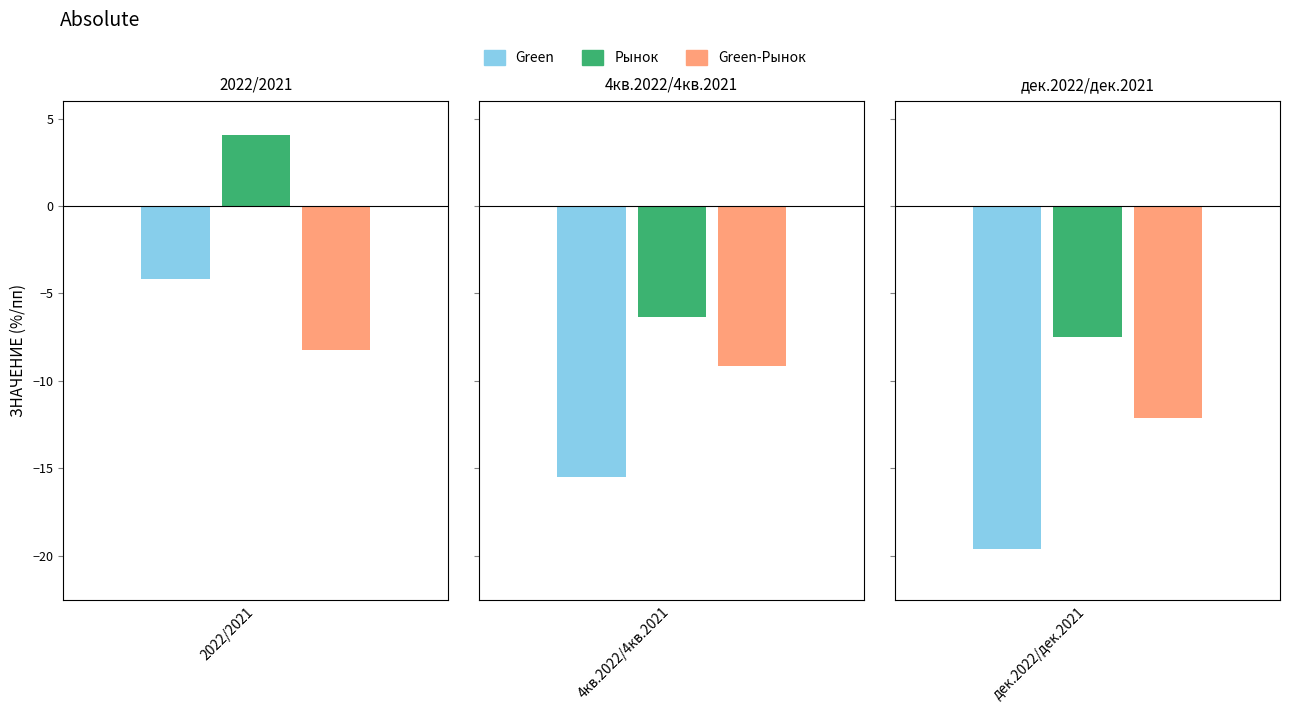

At how many categories does at least one series exceed -19?

3